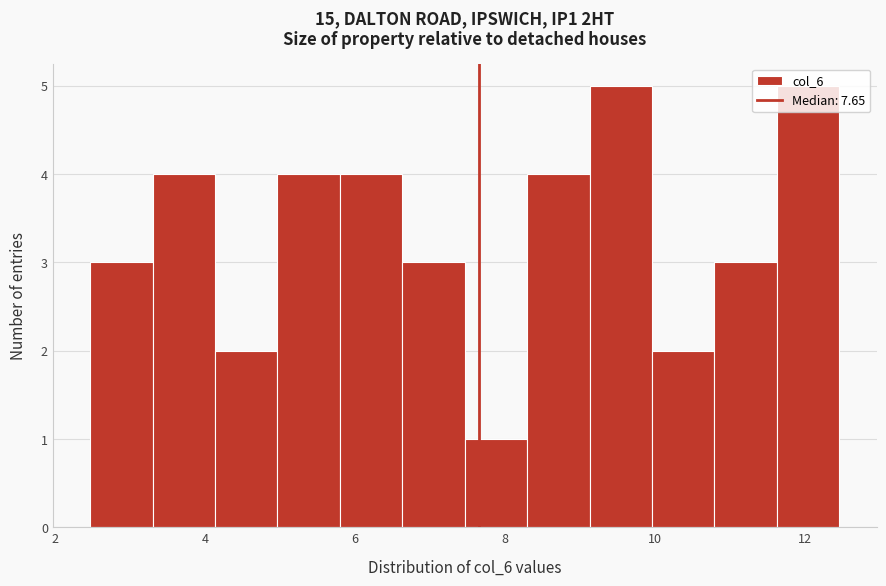

Reading left to right, transcribe this chart: for each bar, give the range it covers on the x-axis and its height. Neither the bar edges nor the heights are printed on the chart, so give them approximately, as read against the axes.

2.4 to 3.2: 3
3.2 to 4.2: 4
4.2 to 5.0: 2
5.0 to 5.8: 4
5.8 to 6.6: 4
6.6 to 7.4: 3
7.4 to 8.2: 1
8.2 to 9.2: 4
9.2 to 10.0: 5
10.0 to 10.8: 2
10.8 to 11.6: 3
11.6 to 12.4: 5